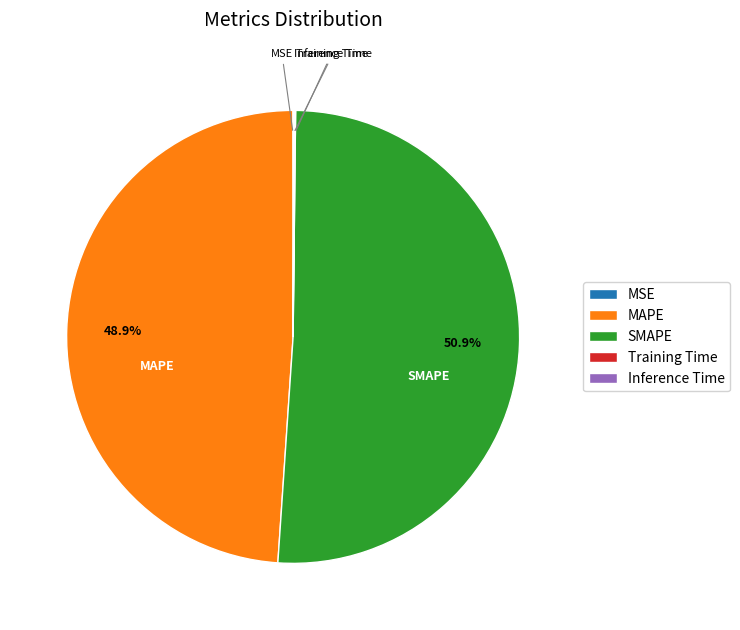

Which slice represents more than half of the pie?

SMAPE